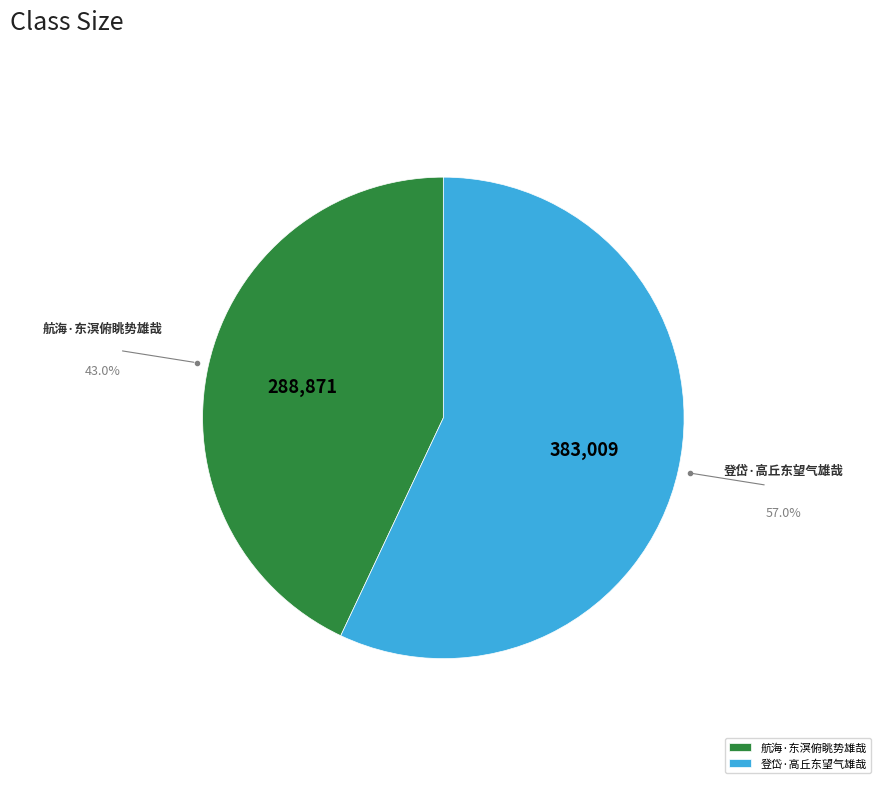

Between 登岱·高丘东望气雄哉 and 航海·东溟俯眺势雄哉, which is larger?

登岱·高丘东望气雄哉